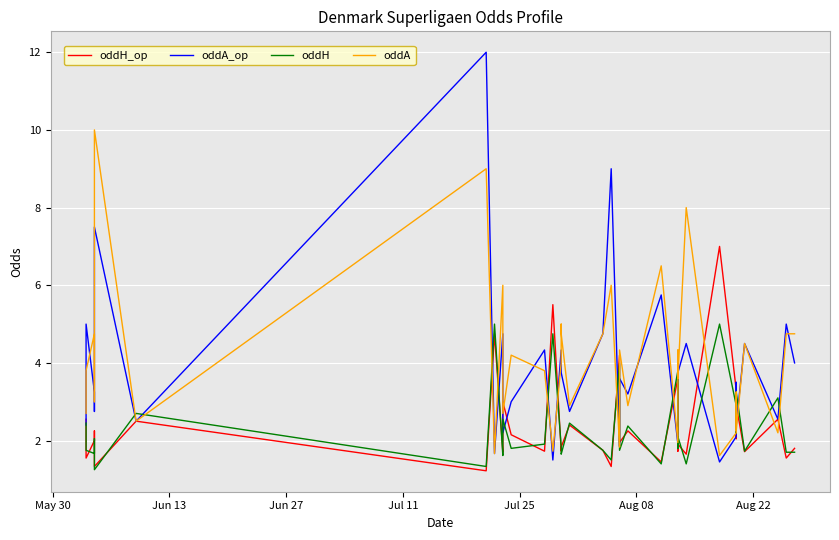

What is the lowest value of the oddA_op series?

1.4